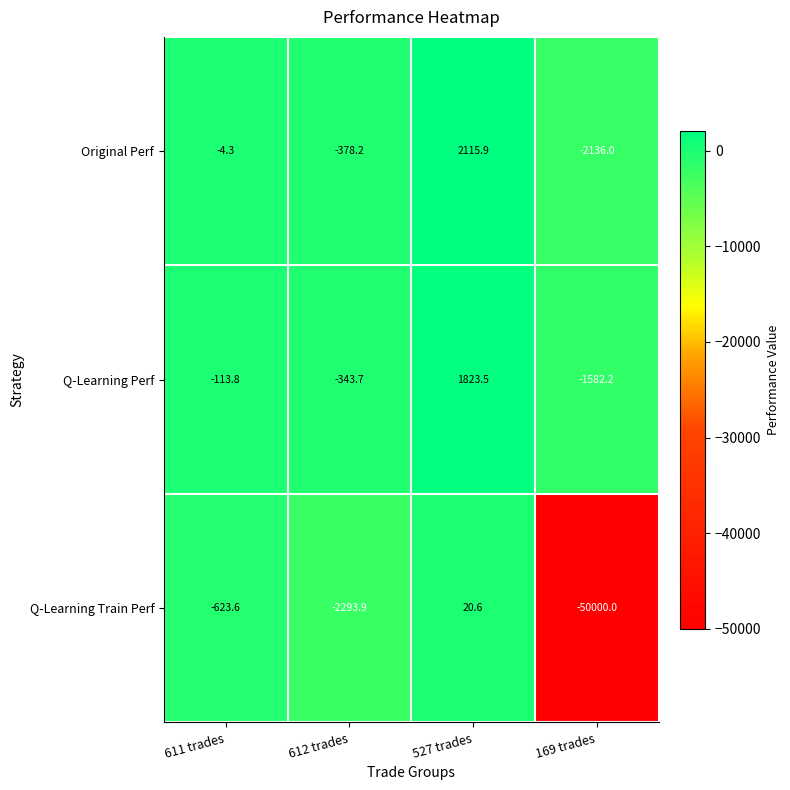

Rank the series at 169 trades from lowest to highest value.

Q-Learning Train Perf, Original Perf, Q-Learning Perf